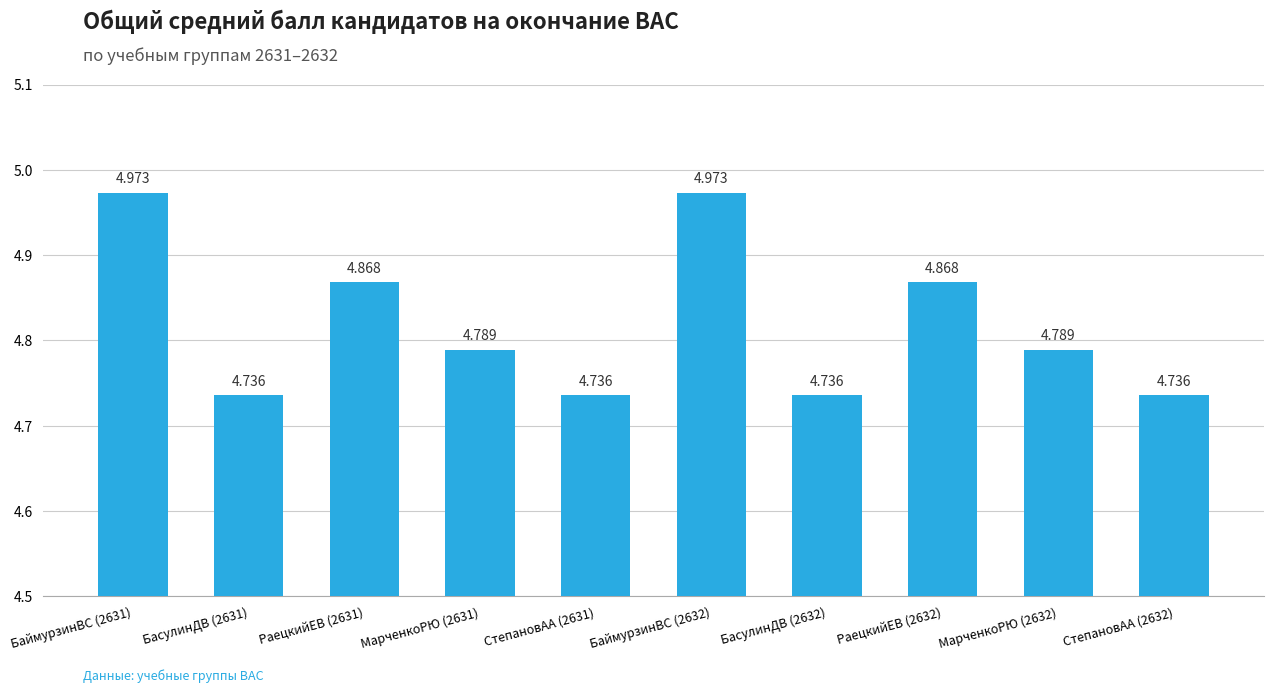

Reading right to left, list all the values displayed in this chart.

4.7	4.8	4.9	4.7	5.0	4.7	4.8	4.9	4.7	5.0